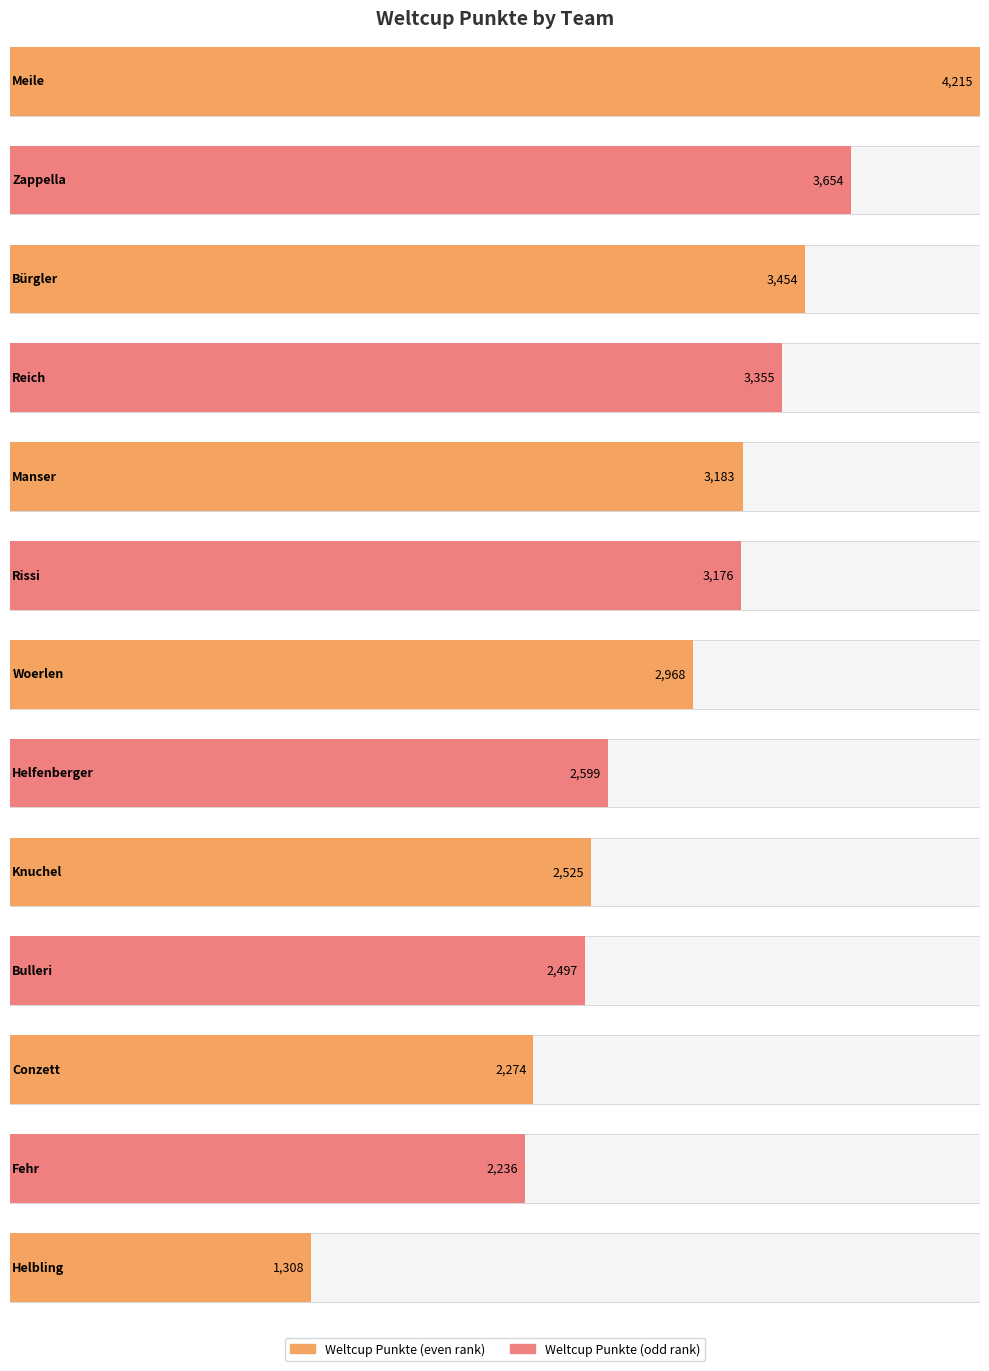

Reading left to right, transcribe all the data shown in this chart.

4215	3654	3454	3355	3183	3176	2968	2599	2525	2497	2274	2236	1308